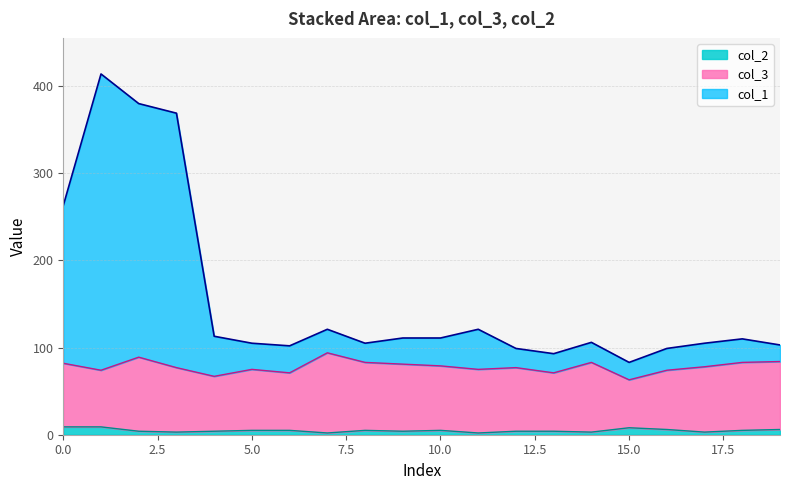

Does the chart have visible grid lines?

Yes